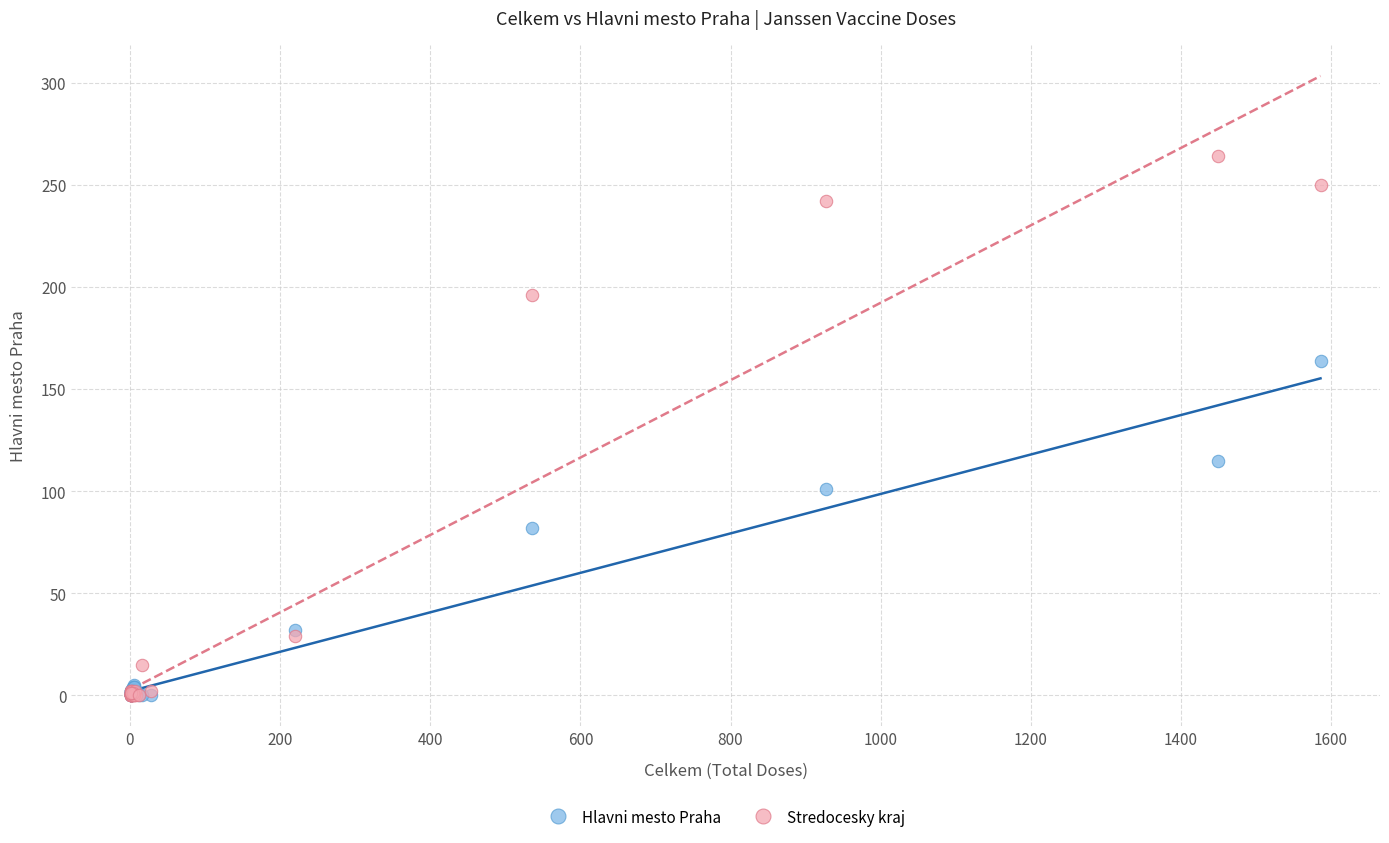

In the Stredocesky kraj series, what Y value is closest to 132?

196